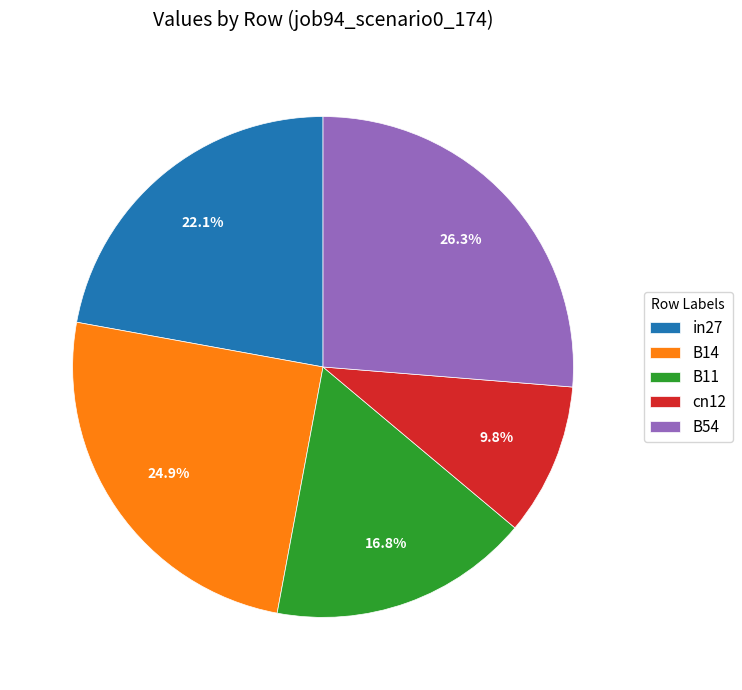

To the nearest percent, what percentage of the pie is in27?

22%